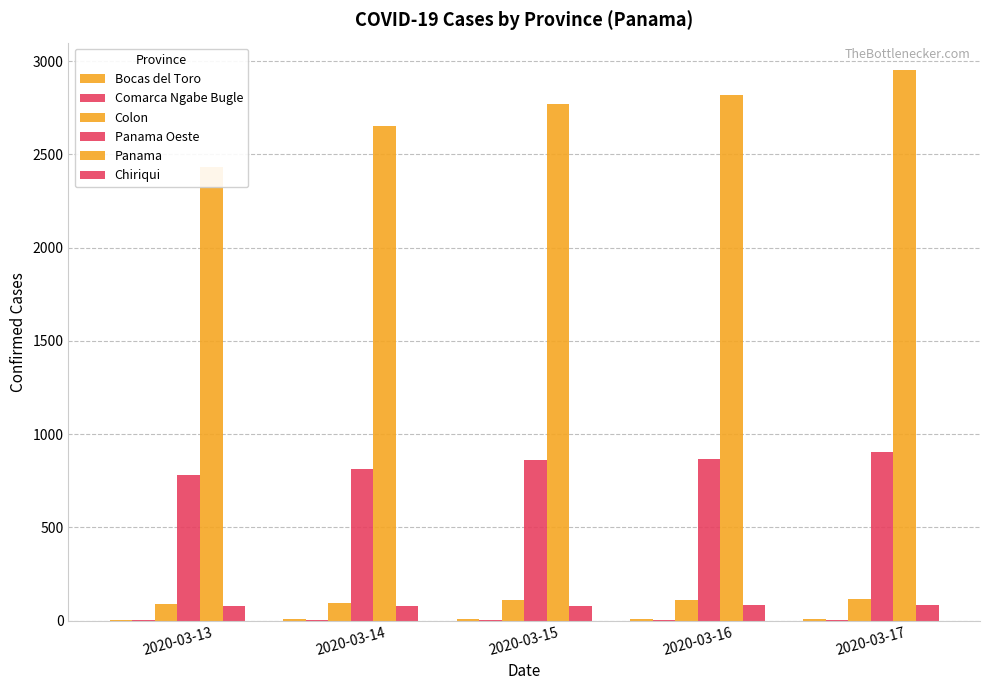

At which label does Chiriqui first exceed 80?

2020-03-16